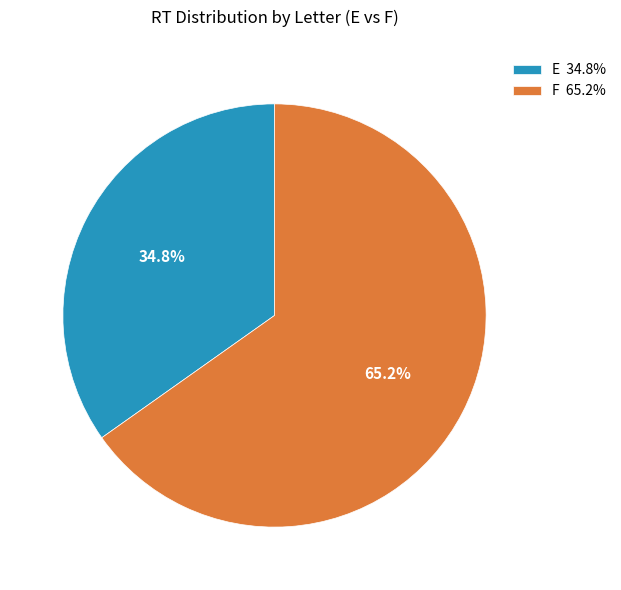

Is there any slice that represents more than half of the pie?

Yes